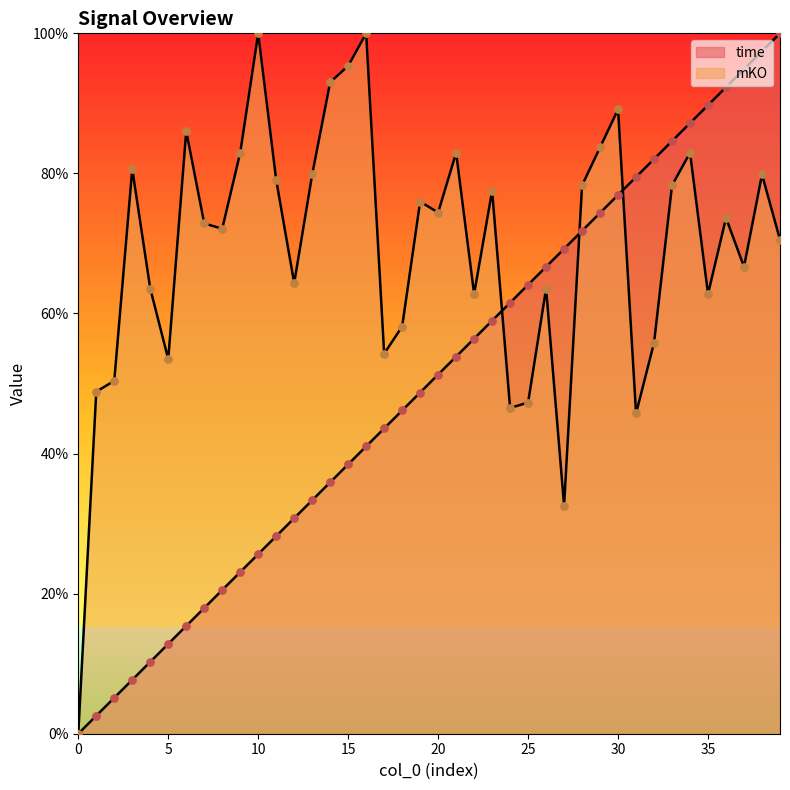

What is the total value across all series at 3?

0.9